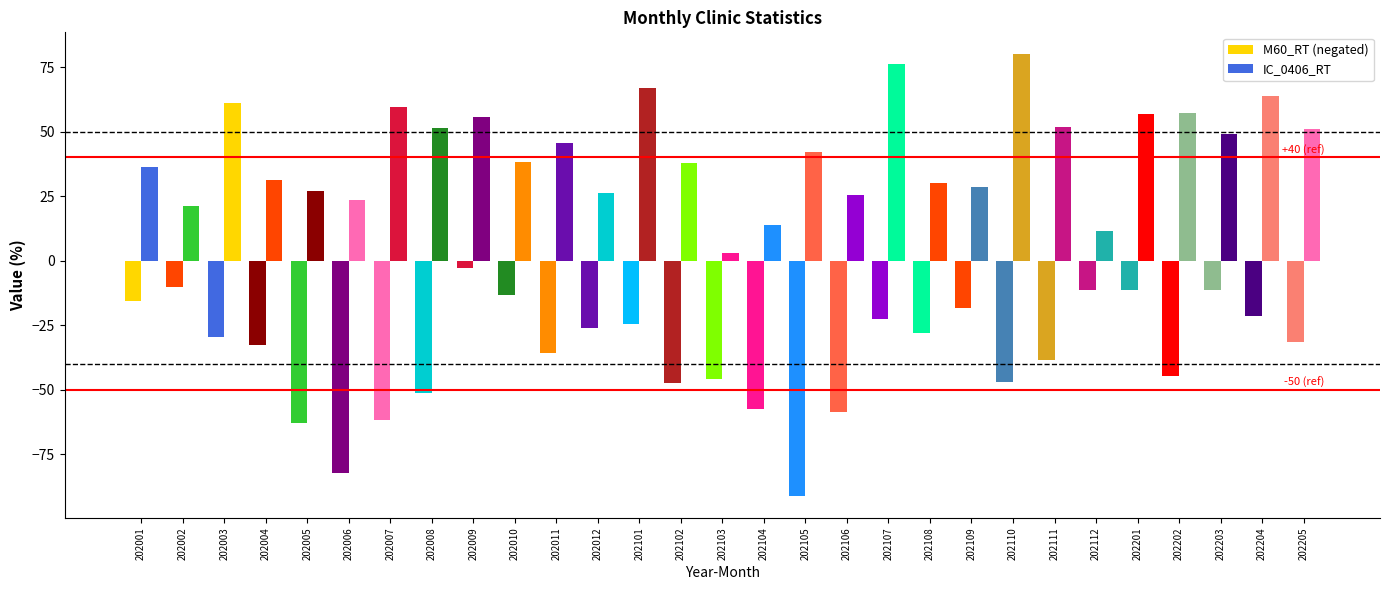

Does the chart contain any negative values?

Yes